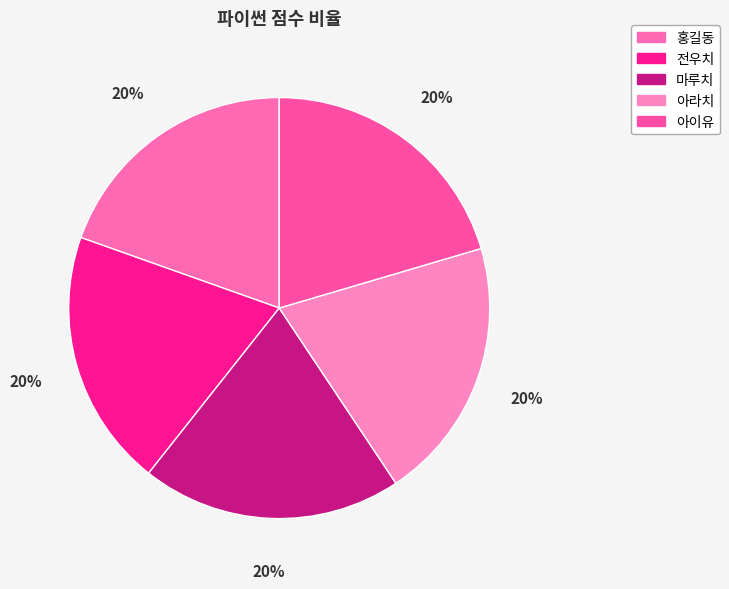

Is it true that 마루치 is 26% of the pie?

False